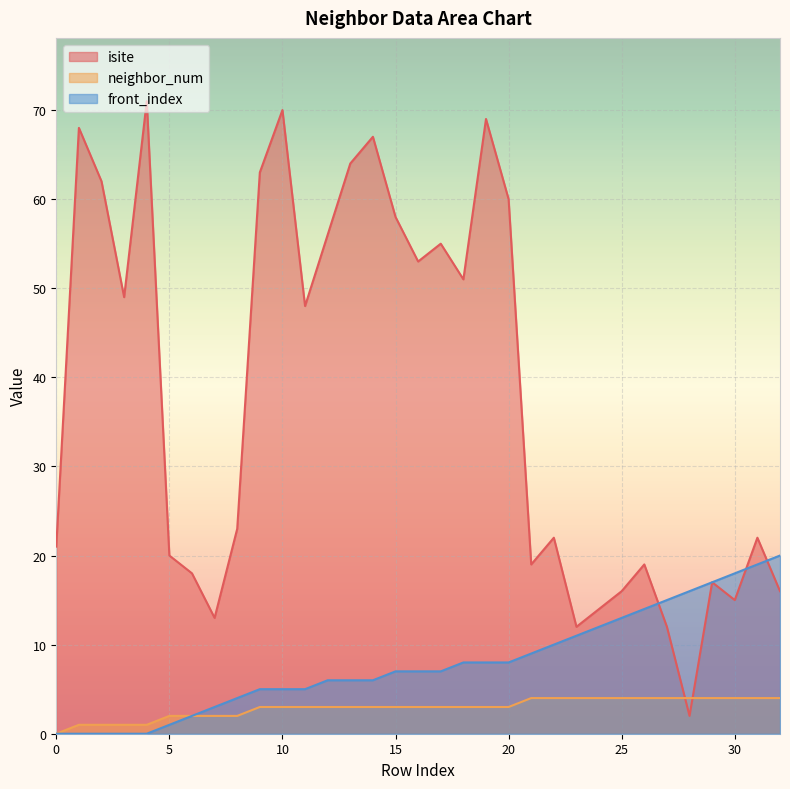

True or false: isite has a value of 16 at 32.

True